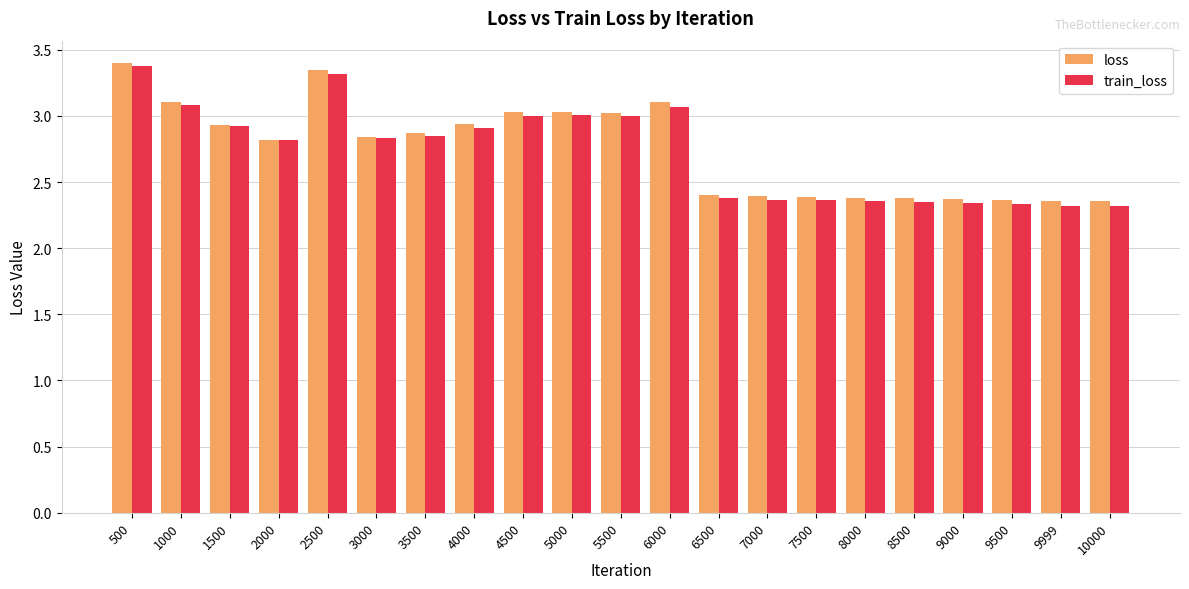

Is it true that train_loss equals 2.3 at 9000?

True